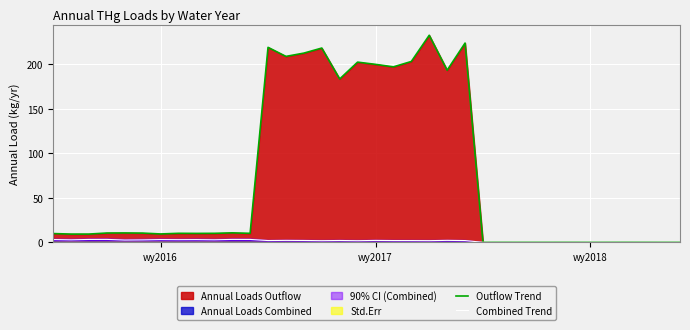

What is the highest value of the Outflow Trend series?

232.8